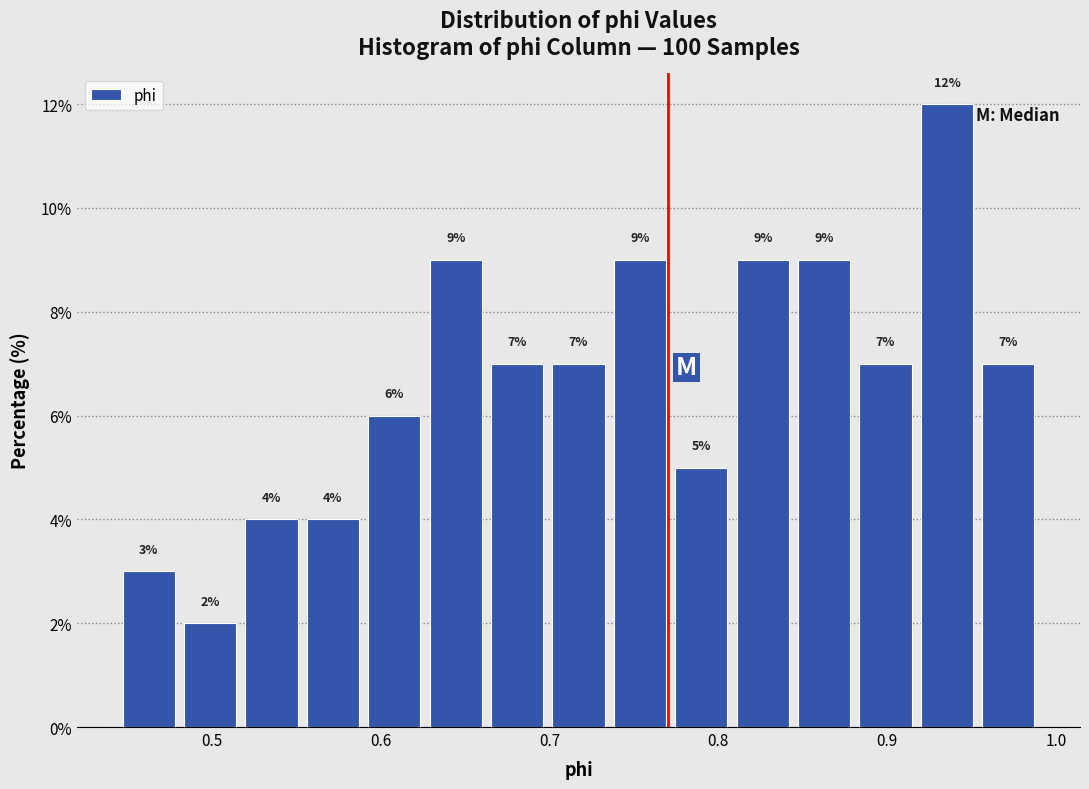

Around what value on the x-axis is the tallest bar? Give the approximate position of its centre, as read against the axis.

0.94